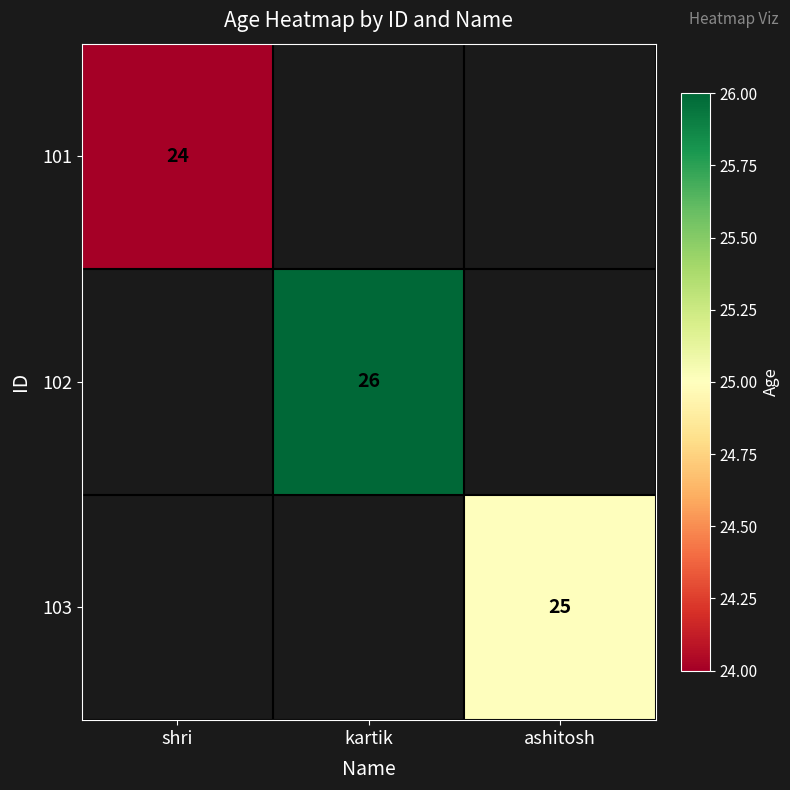

How many distinct data groups are displayed?

3